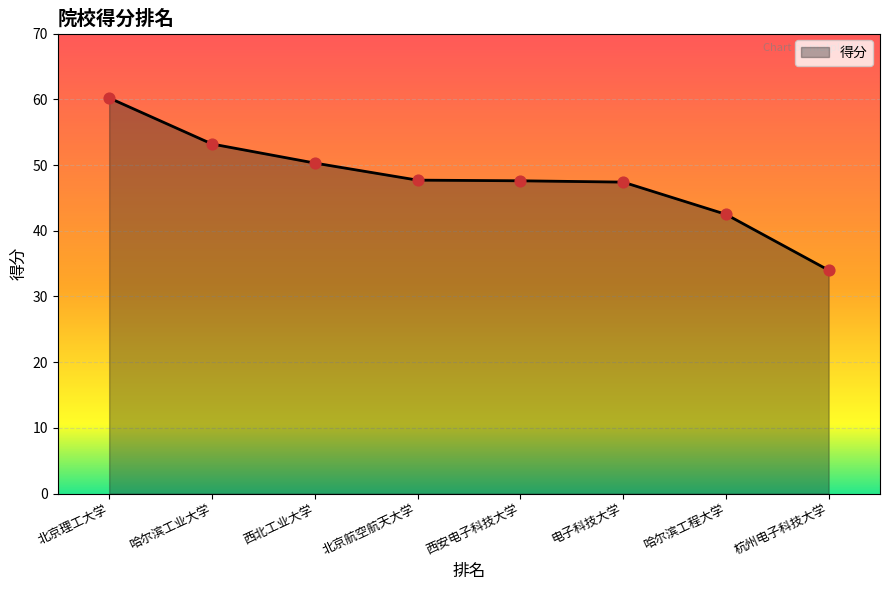

Approximately how many times larger is the value at 北京航空航天大学 compared to 哈尔滨工业大学?

0.9